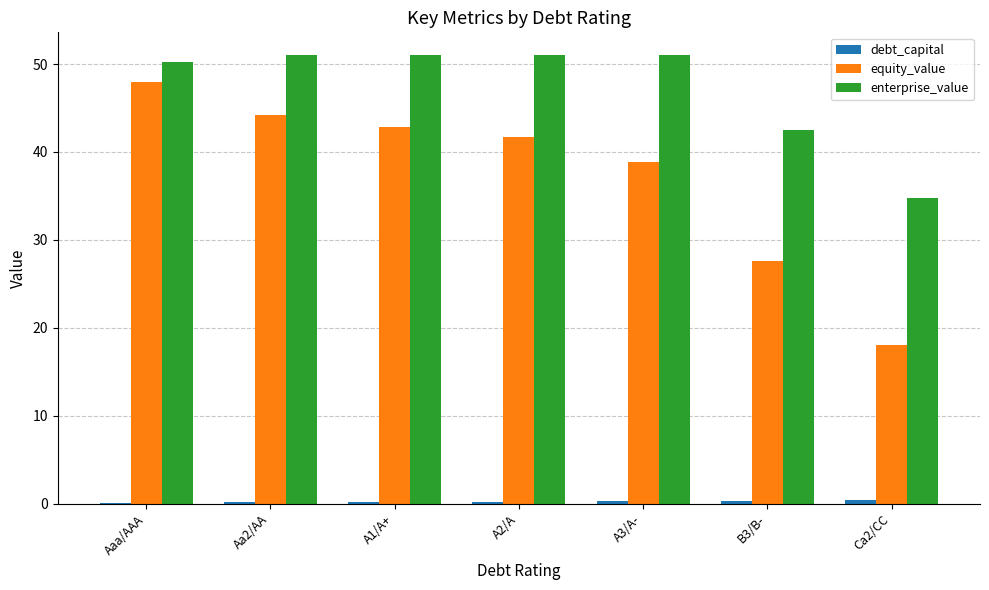

At which category is the sum across all series the highest?

Aaa/AAA